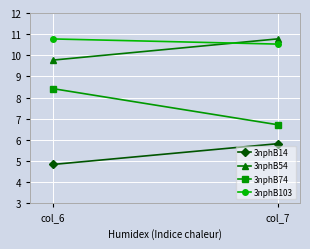

What is the value of the 3nphB54 point at the 2nd from the left?

10.8